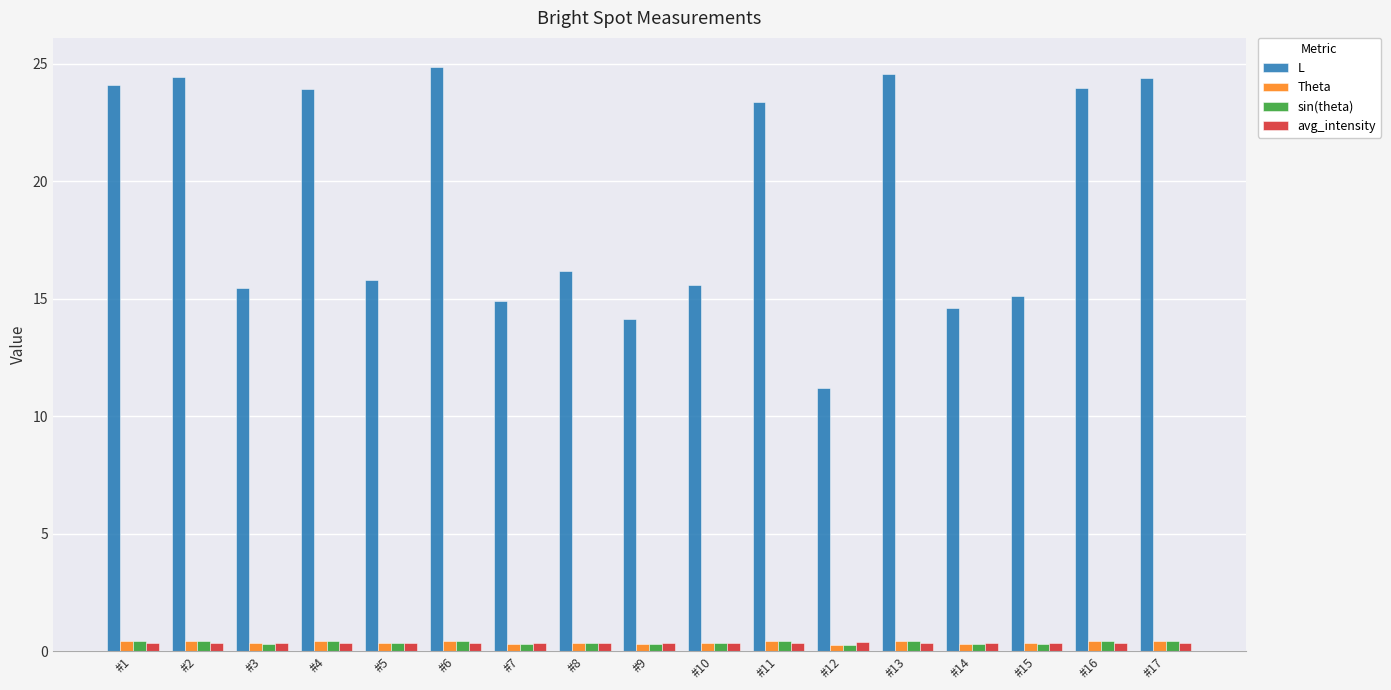

Does the chart contain stacked bars?

No